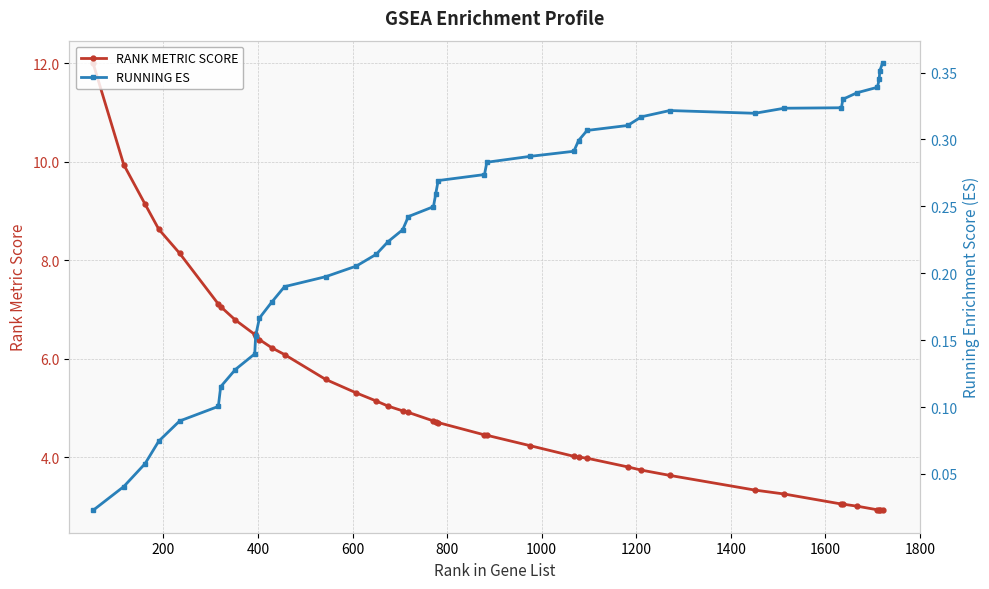

What is the minimum value for RANK METRIC SCORE?

2.9